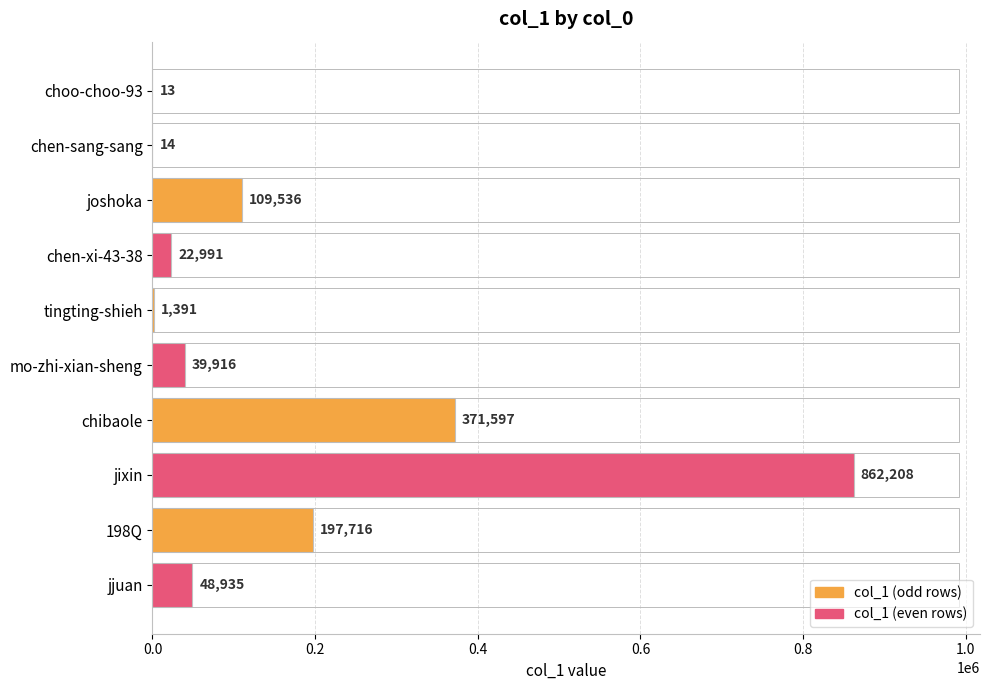

What is the ratio of the value at jjuan to the value at joshoka?

0.4